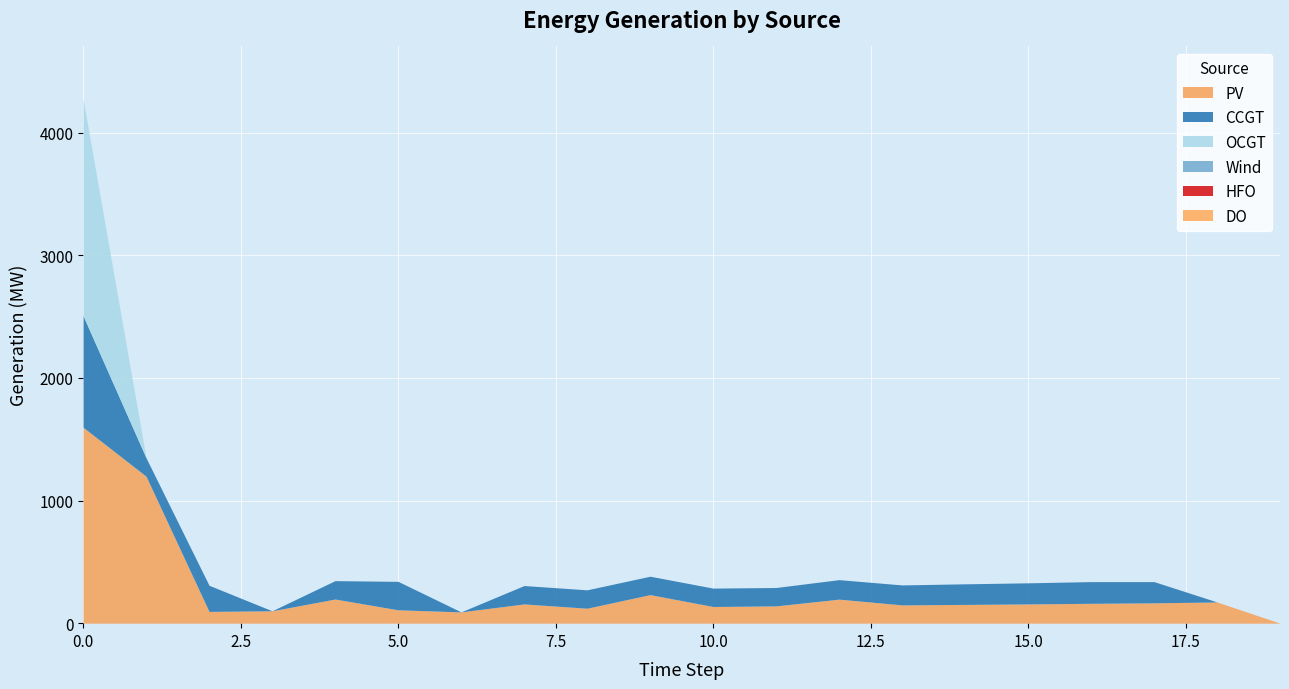

True or false: Wind and CCGT cross at least once.

False